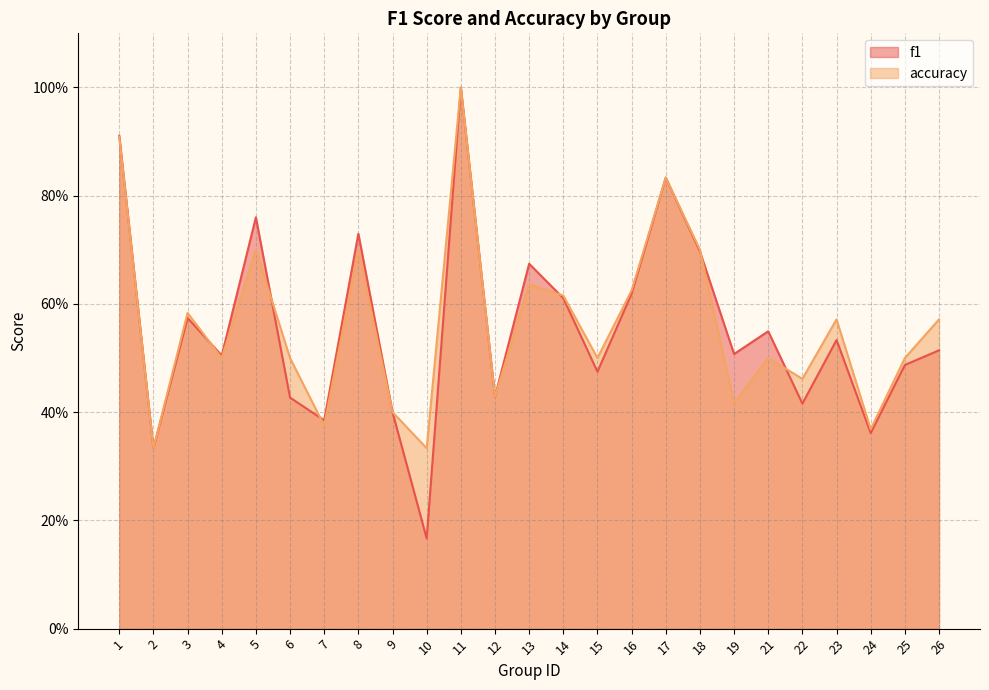

Which series changed the most between 2 and 23?

accuracy